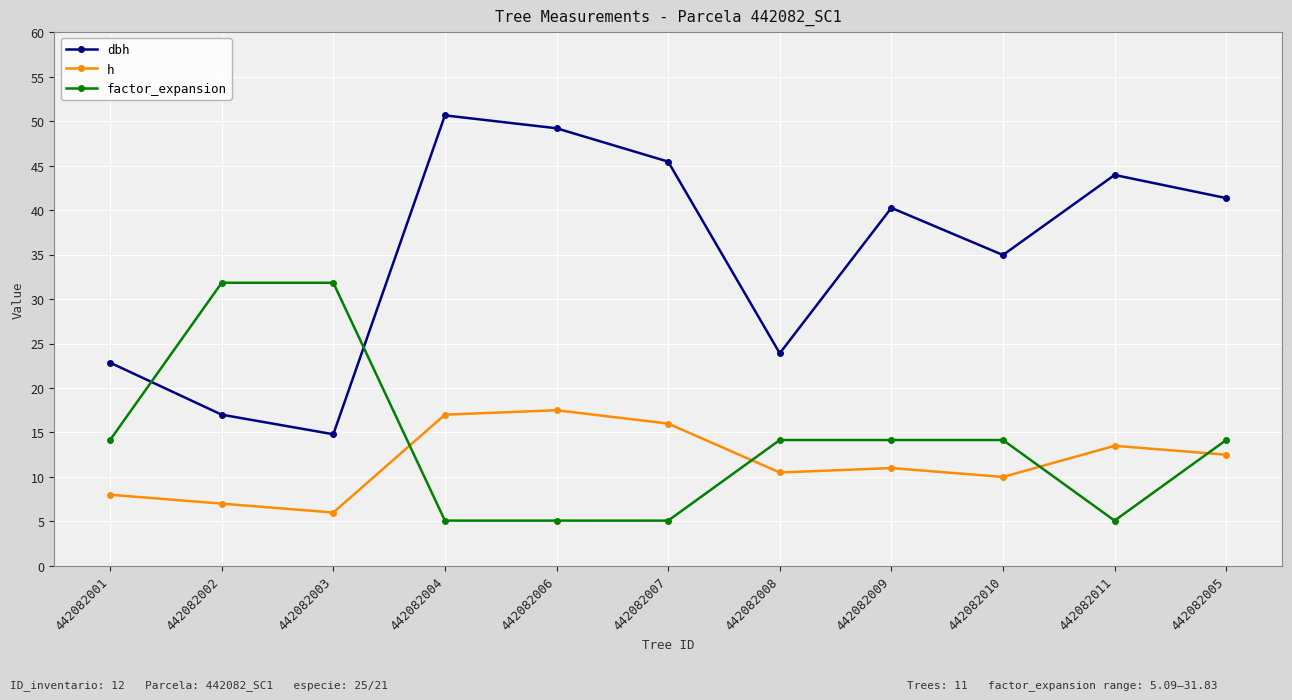

Count the number of data series in this chart.

3